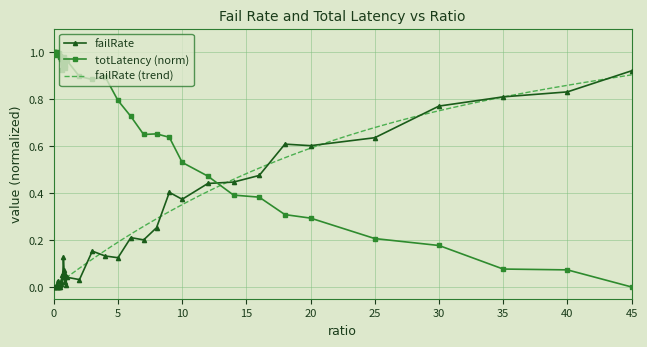

Reading left to right, list all the values displayed in this chart.

failRate: 0.0	0.0	0.0	0.0	0.0	0.0	0.0	0.0	0.0	0.0	0.0	0.0	0.0	0.1	0.0	0.1	0.1	0.0	0.1	0.0	0.0	0.0	0.2	0.1	0.1	0.2	0.2	0.3	0.4	0.4	0.4	0.4	0.5	0.6	0.6	0.6	0.8	0.8	0.8	0.9
totLatency: 1.0	1.0	1.0	1.0	1.0	1.0	1.0	1.0	1.0	1.0	1.0	1.0	1.0	0.9	1.0	1.0	1.0	0.9	0.9	1.0	1.0	0.9	0.9	0.9	0.8	0.7	0.6	0.7	0.6	0.5	0.5	0.4	0.4	0.3	0.3	0.2	0.2	0.1	0.1	0.0